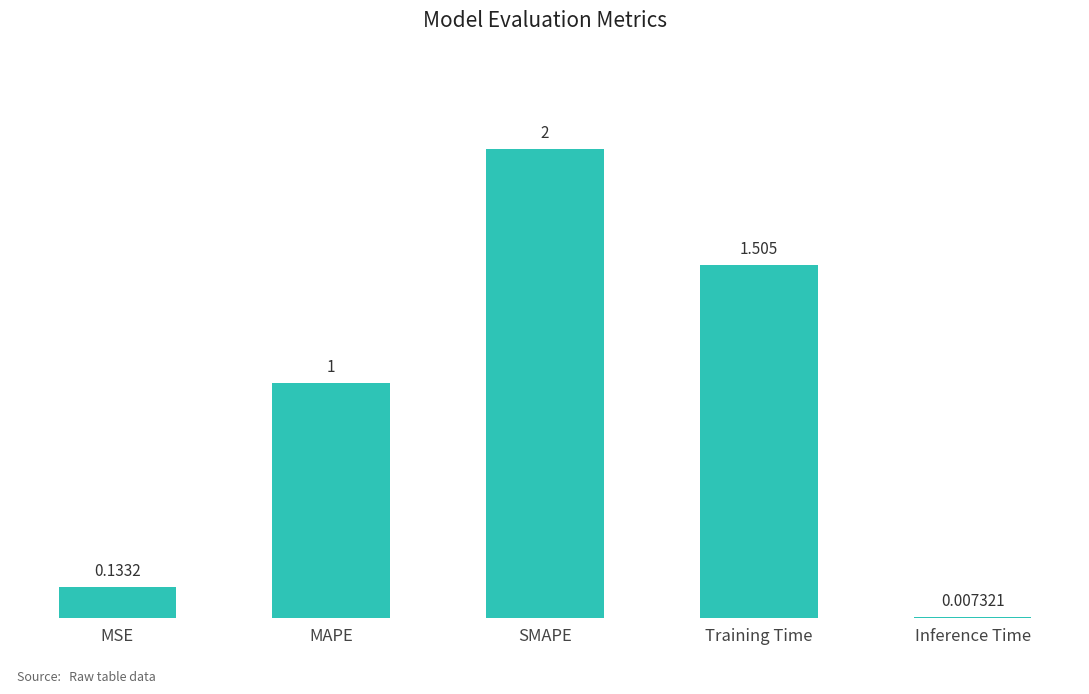

Are the bars grouped side by side (vs. stacked)?

No